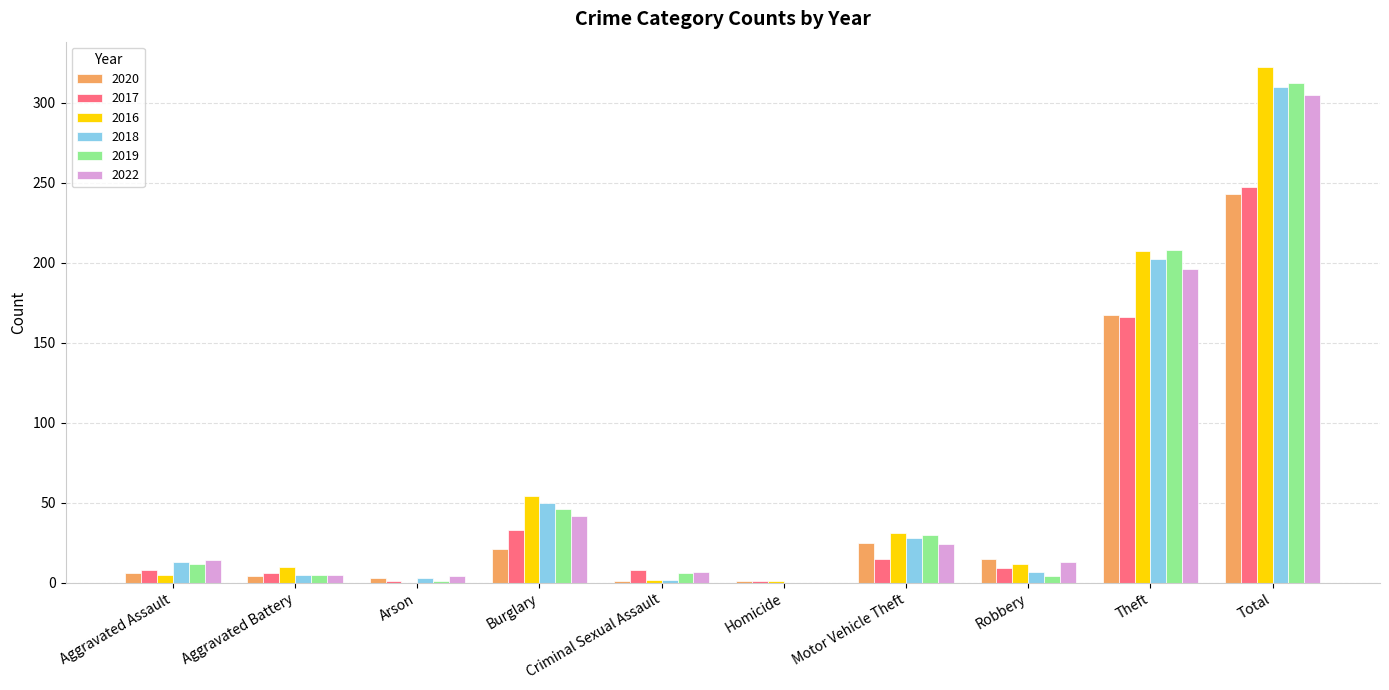

What is the greatest value displayed?

322